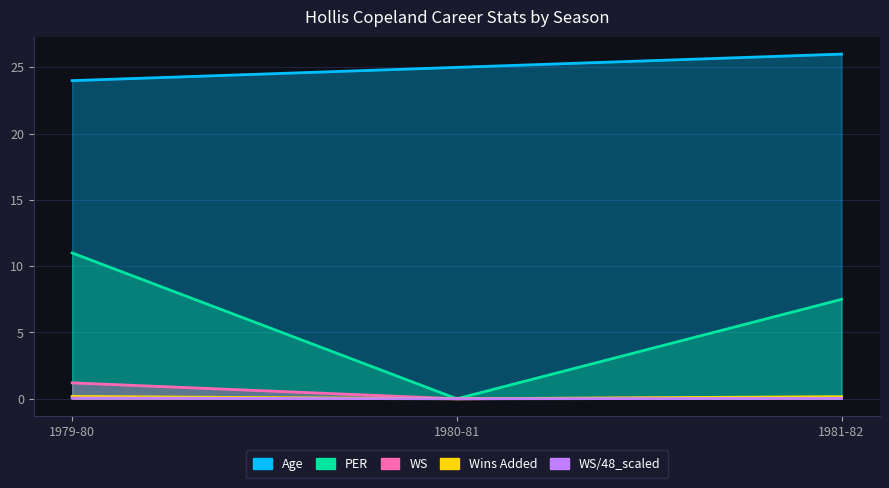

Is it true that PER equals 0.0 at 1980-81?

True